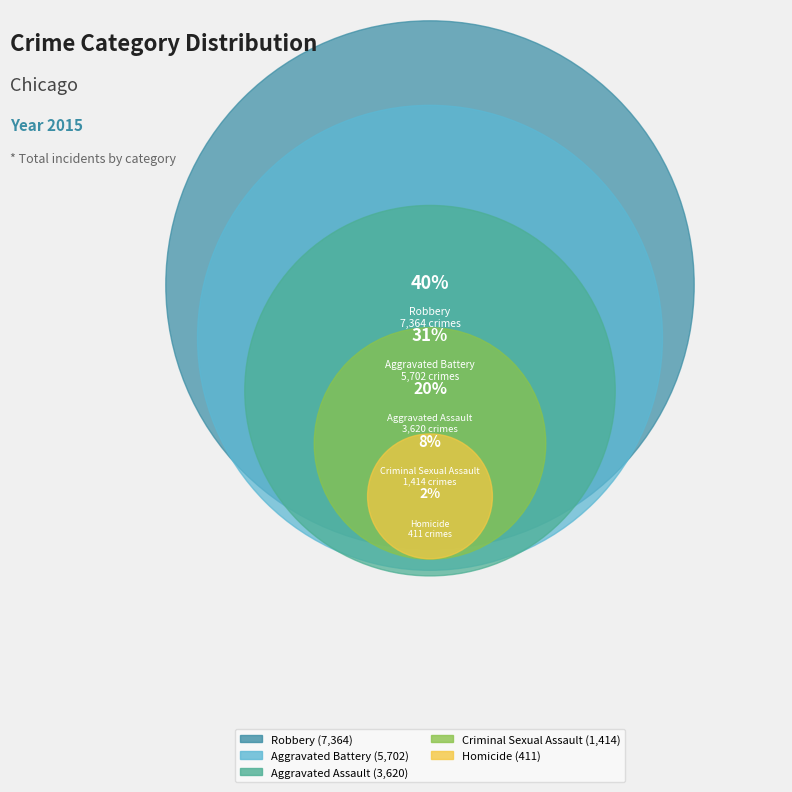

Which category has the biggest portion of the pie?

Robbery